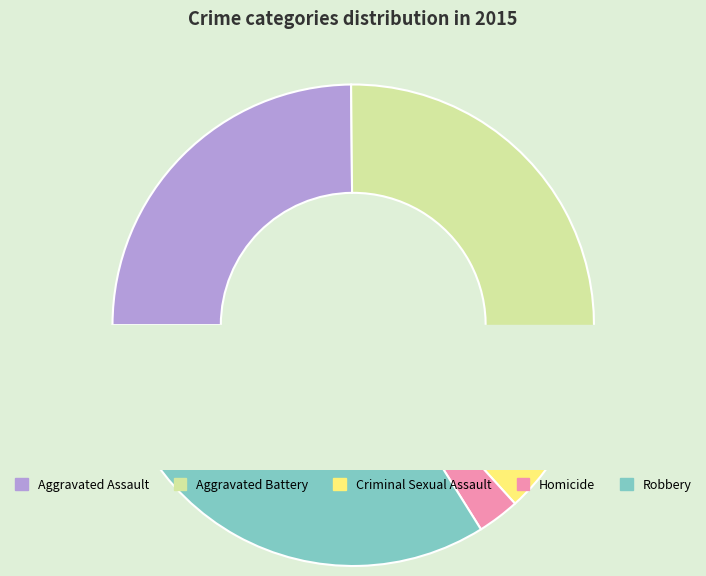

How many slices are in this pie chart?

5